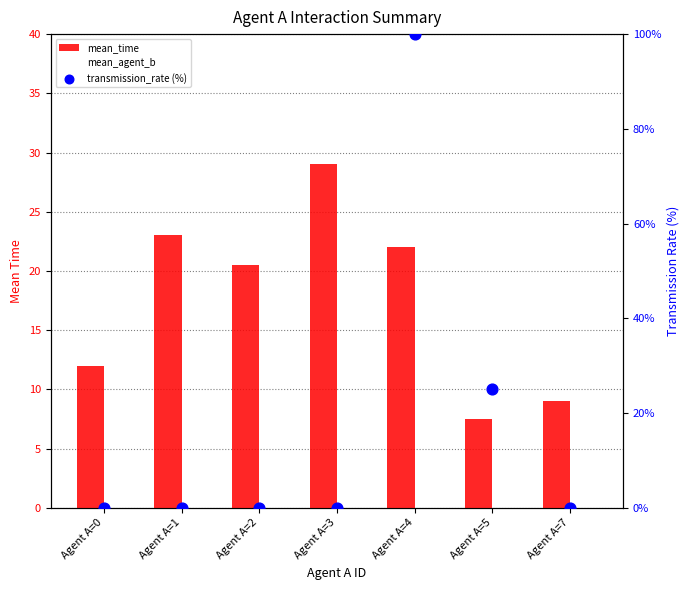

At which category is the sum across all series the highest?

Agent A=4